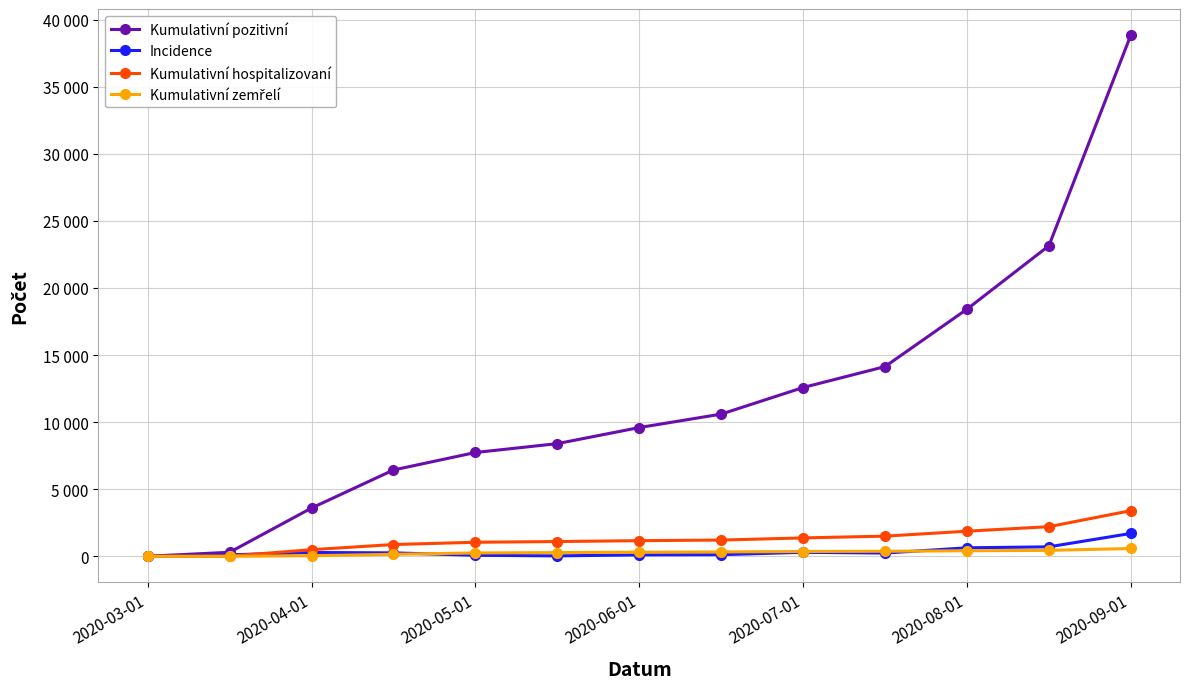

What is the highest value of the Incidence series?

1704